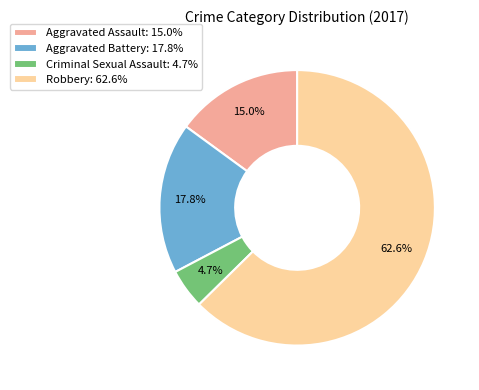

Do Aggravated Assault: 15.0% and Aggravated Battery: 17.8% together represent more than half of the pie?

No